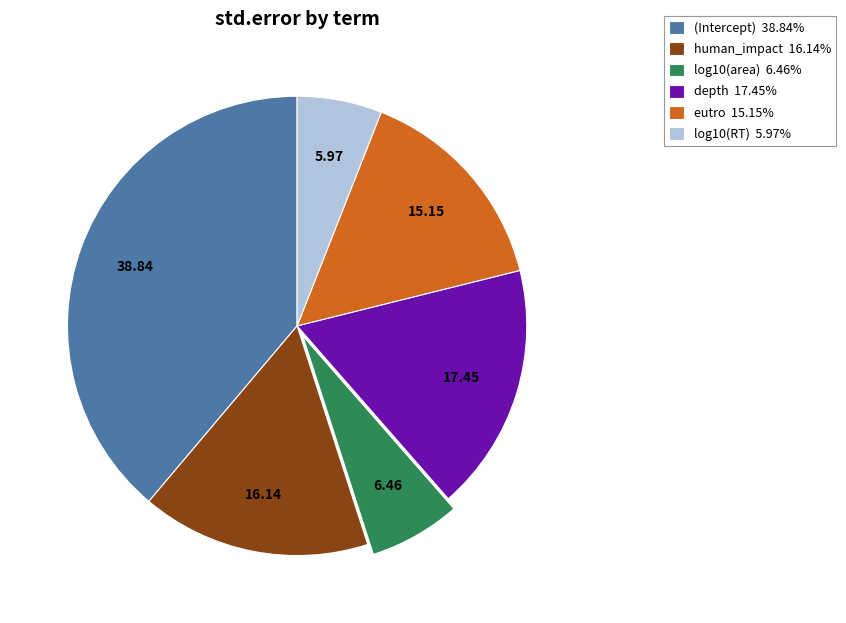

What is the largest slice in the pie chart?

(Intercept)